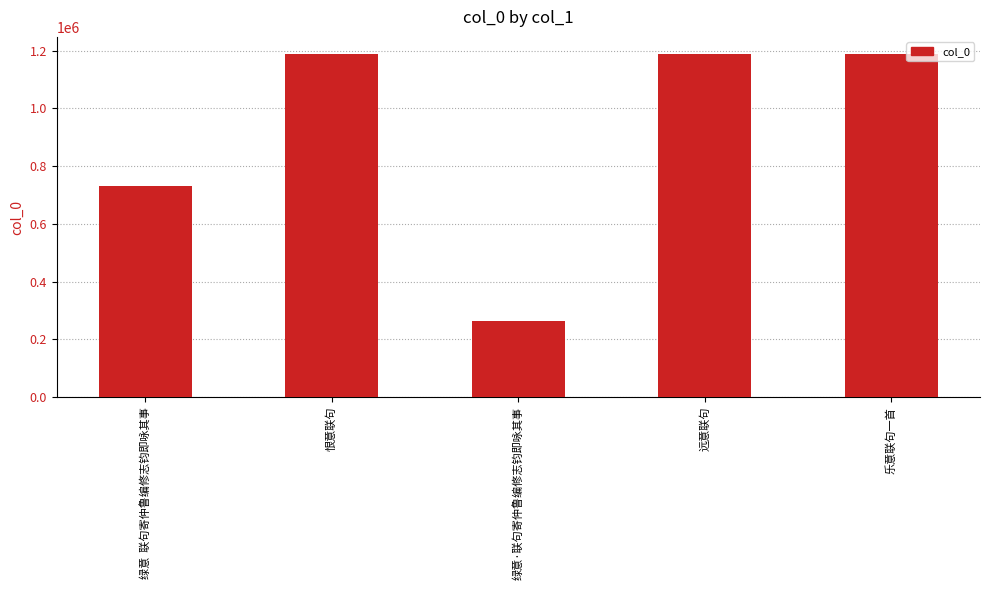

Are the bars grouped side by side (vs. stacked)?

No